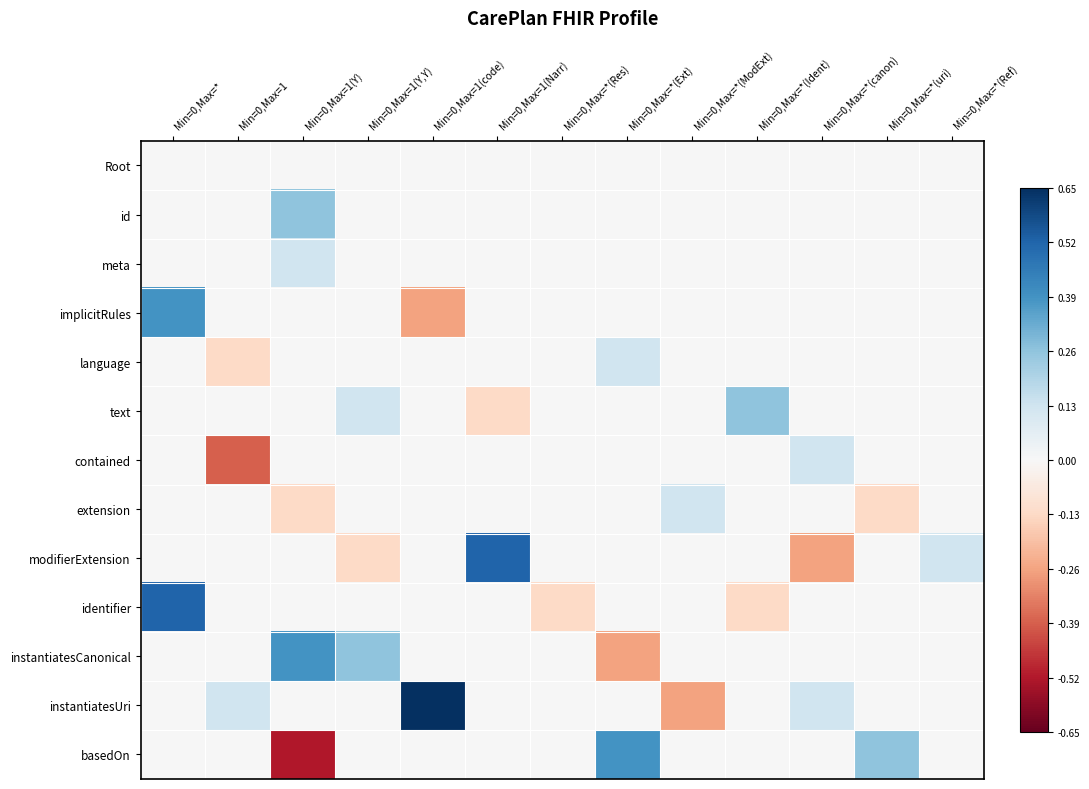

How many categories are shown in the chart?

13